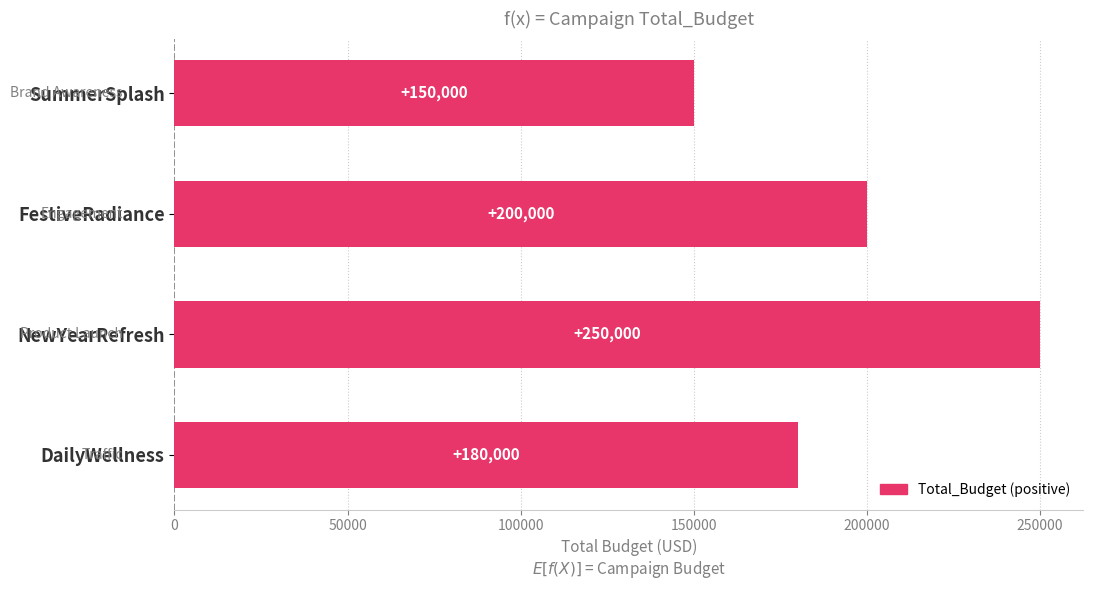

True or false: the data shows 180000 at DailyWellness.

True